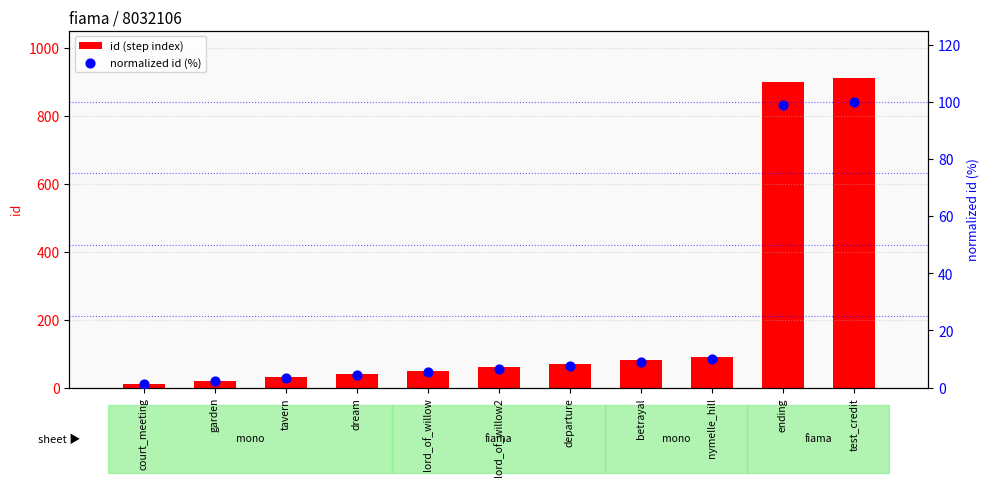

At how many categories does at least one series exceed 667?

2